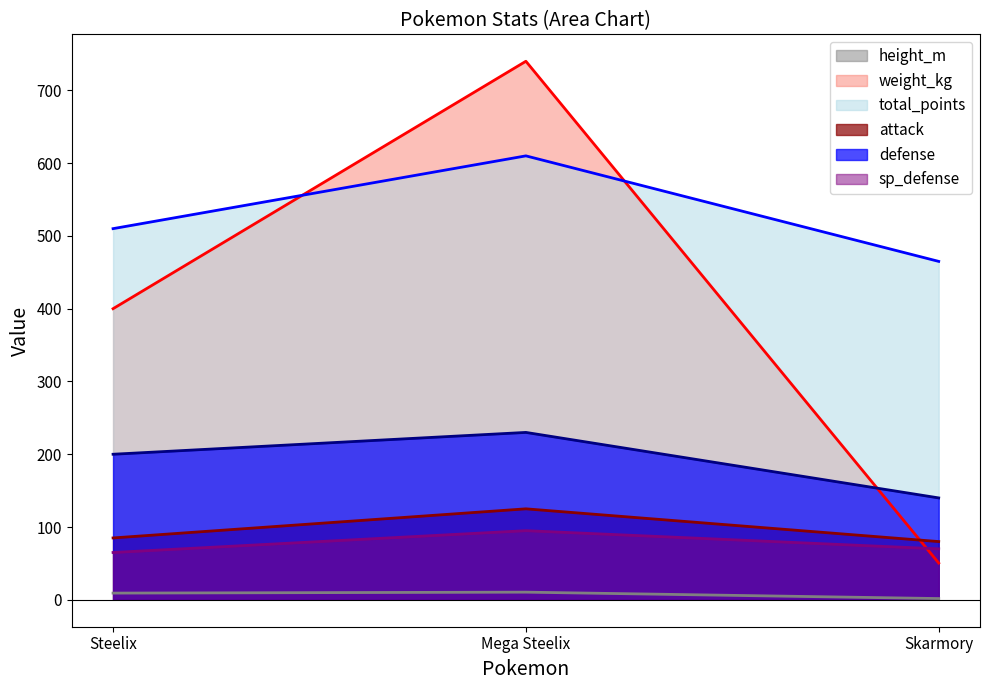

Reading left to right, list all the values displayed in this chart.

height_m: 9.2	10.5	1.7
weight_kg: 400.0	740.0	50.5
total_points: 510.0	610.0	465.0
attack: 85.0	125.0	80.0
defense: 200.0	230.0	140.0
sp_defense: 65.0	95.0	70.0